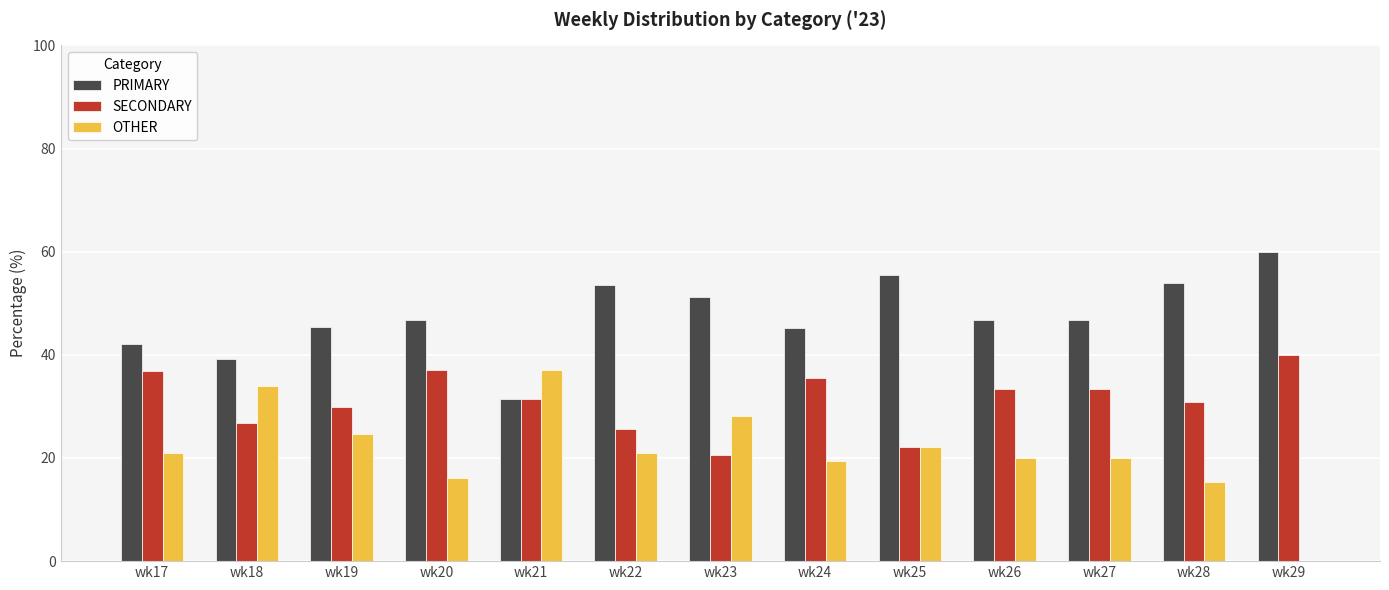

How many categories are shown in the chart?

13